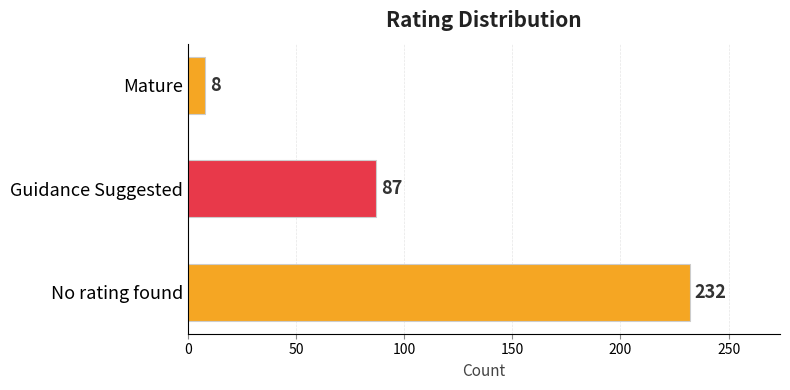

What is the change in value from Guidance Suggested to Mature?

-79